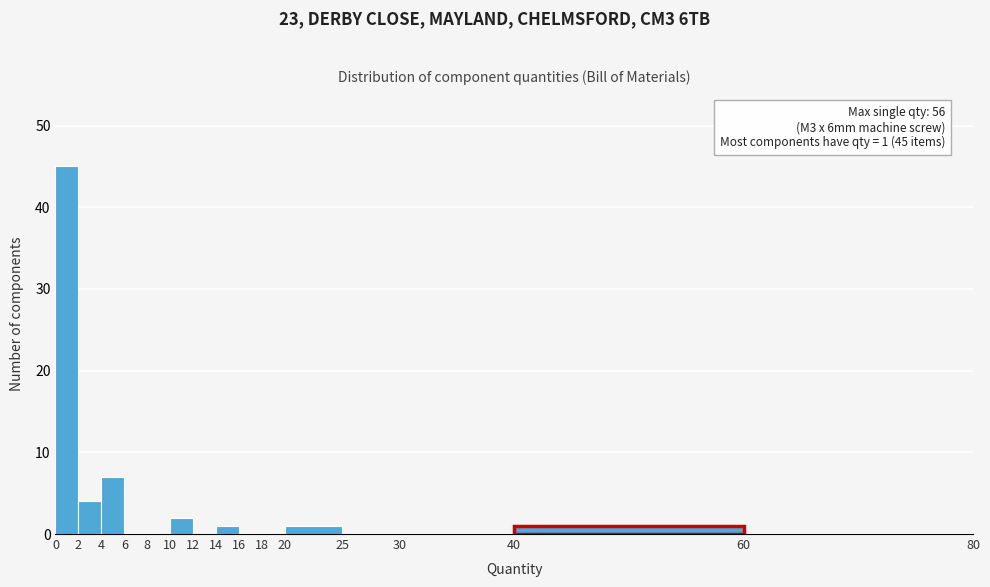

Which range on the x-axis has the tallest bar?

0 to 2